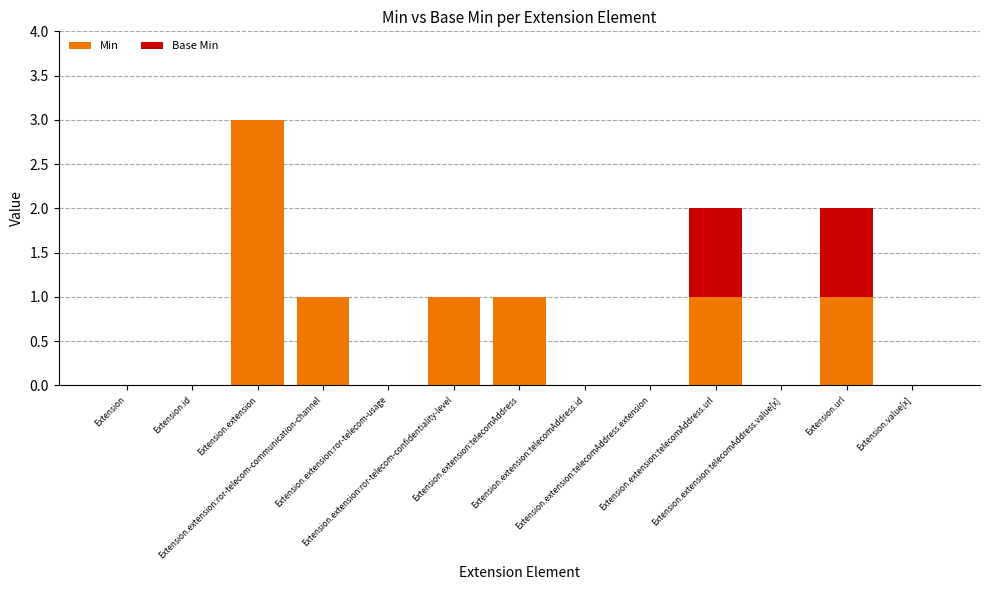

What is the highest value of the Min series?

3